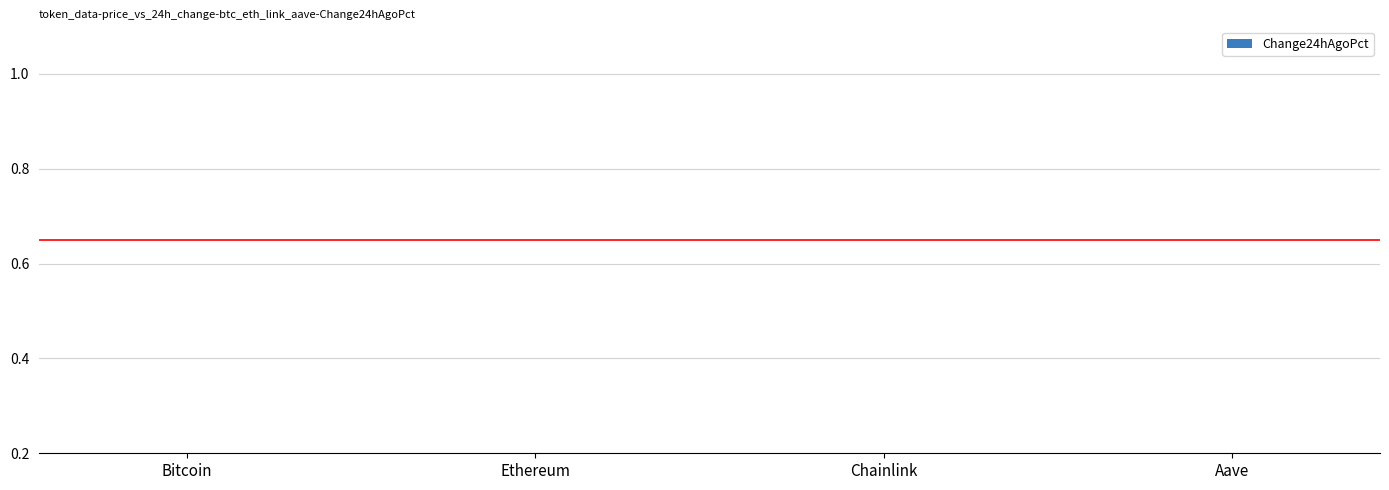

What is the average value?

0.1